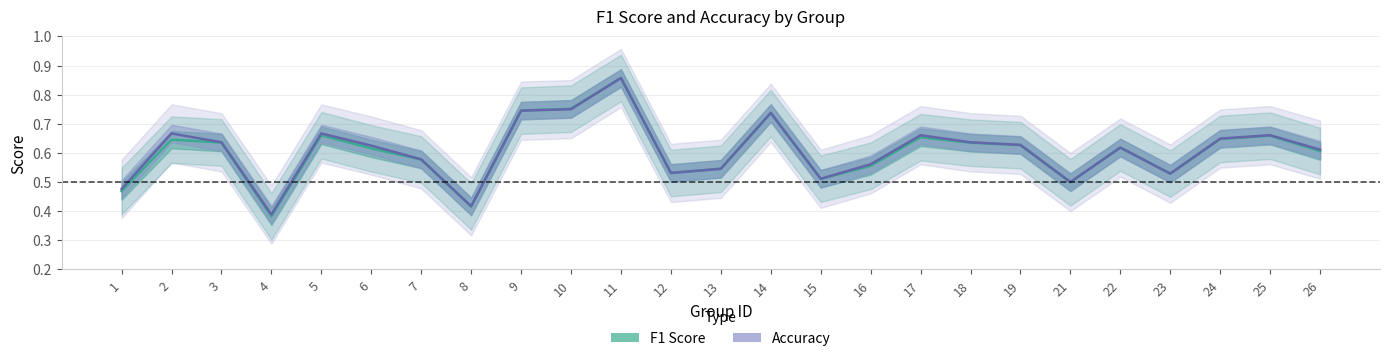

Rank the series by their average value, from lowest to highest.

F1 Score, Accuracy